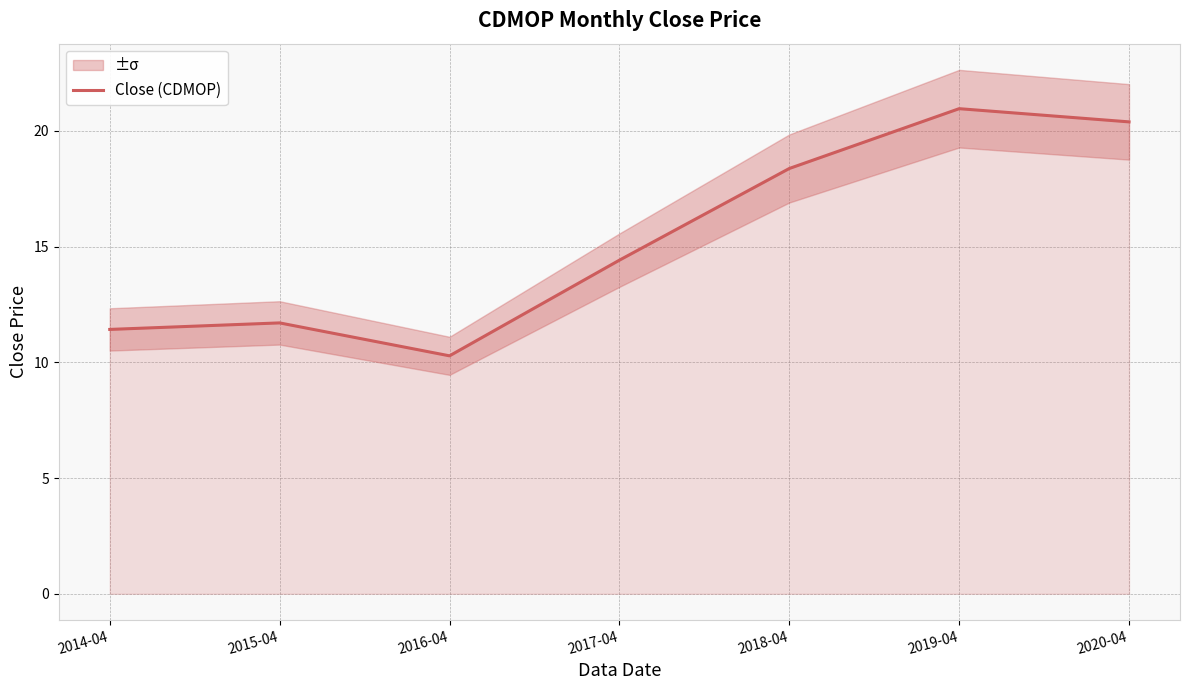

Reading left to right, transcribe all the data shown in this chart.

2014-04=11.4	2015-04=11.7	2016-04=10.3	2017-04=14.4	2018-04=18.4	2019-04=21.0	2020-04=20.4